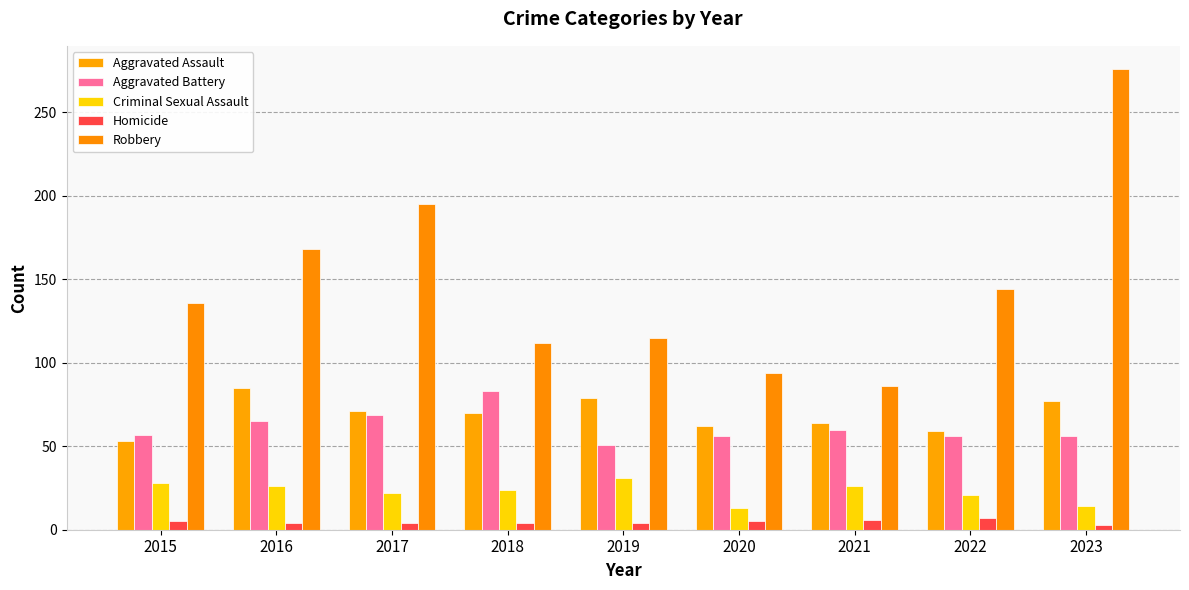

What is the total value across all series at 2022?

287